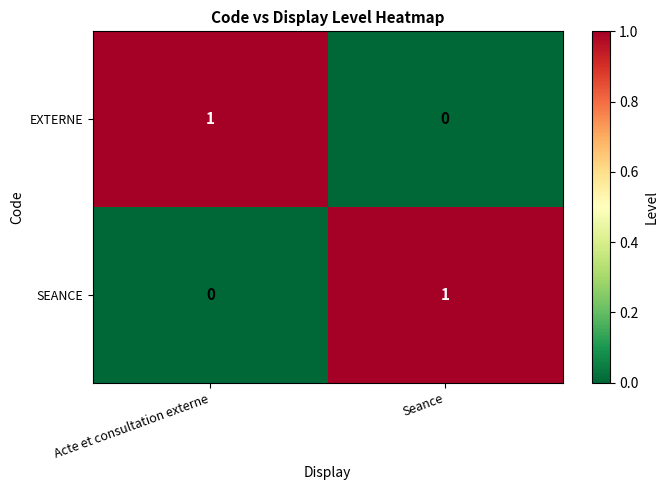

How many categories are shown in the chart?

2